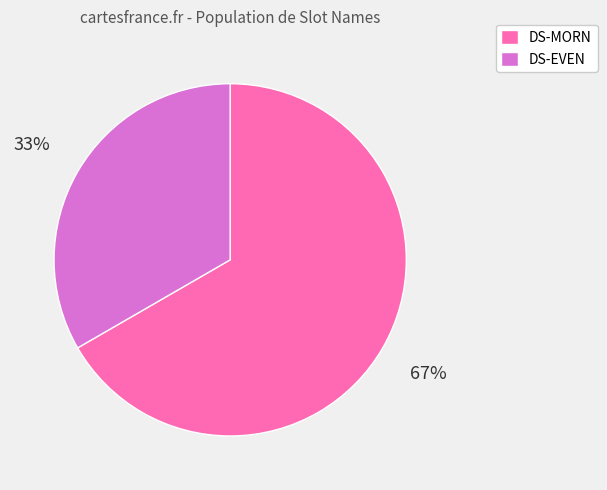

Which category has the smallest portion of the pie?

DS-EVEN